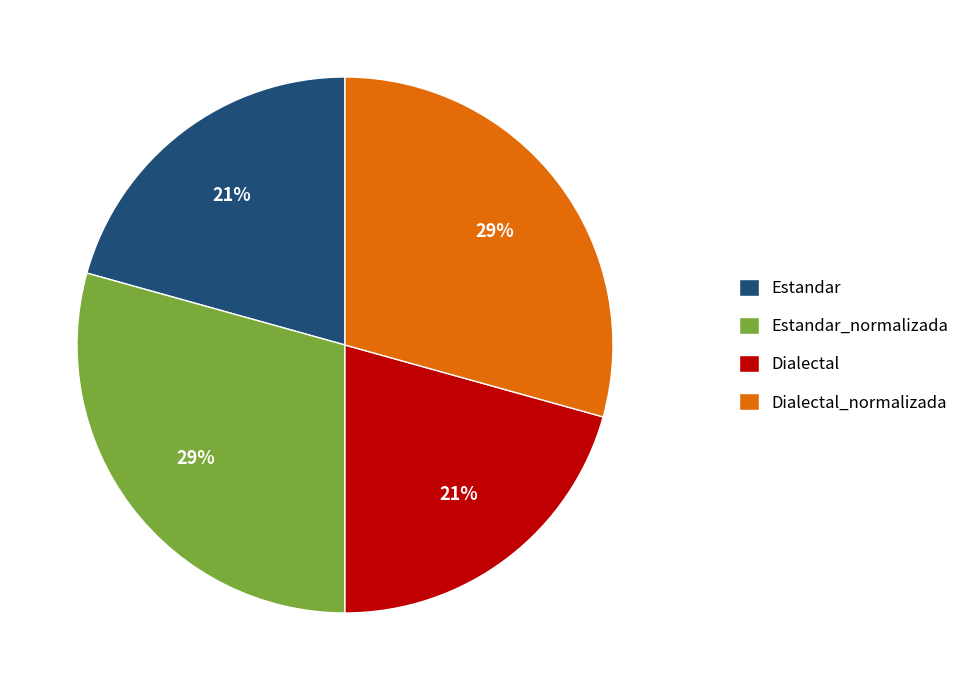

To the nearest percent, what percentage of the pie is Dialectal?

21%